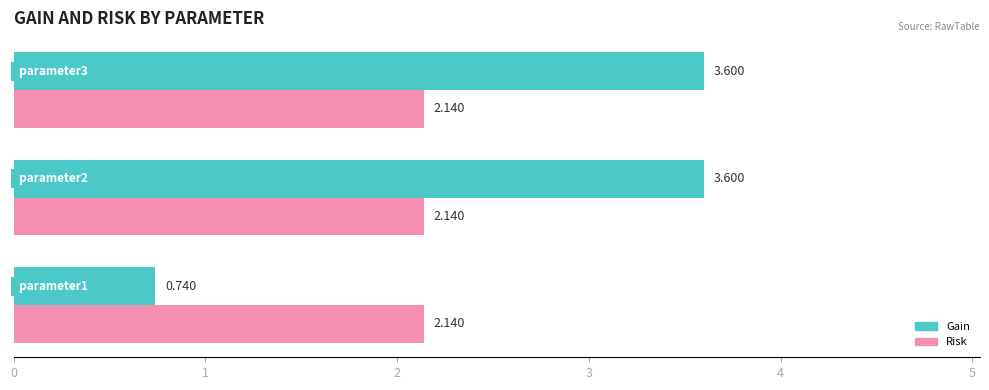

Which series has the largest range (max minus min)?

Gain